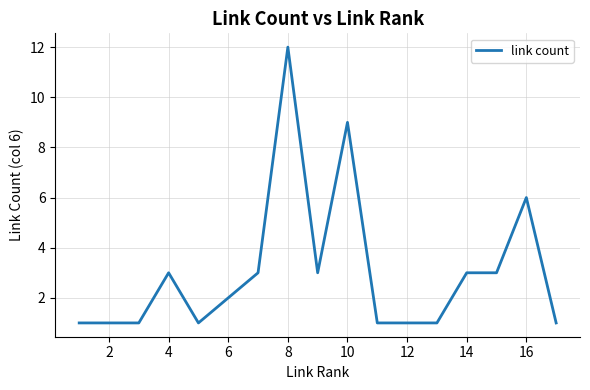

What is the greatest value displayed?

12